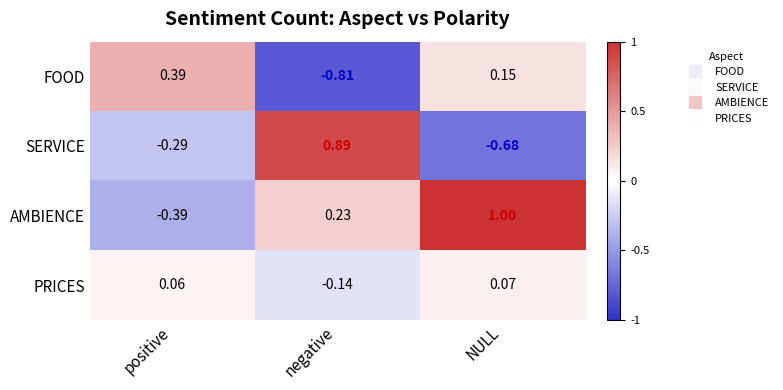

At which label does PRICES first exceed 0?

positive